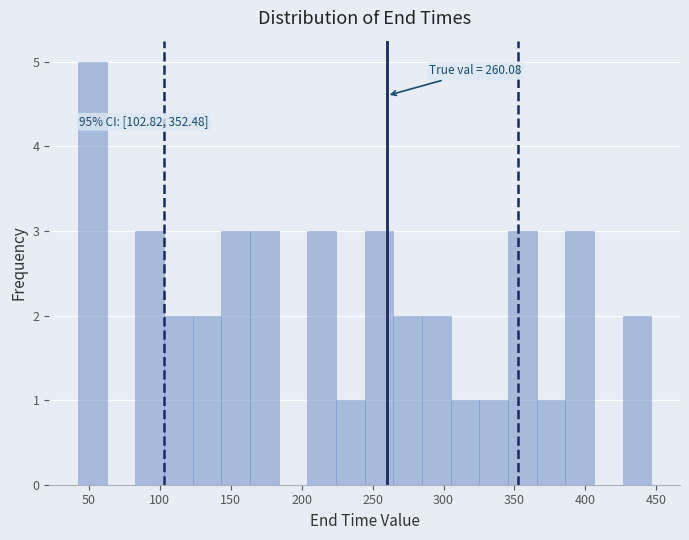

Which range on the x-axis has the tallest bar?

40 to 60